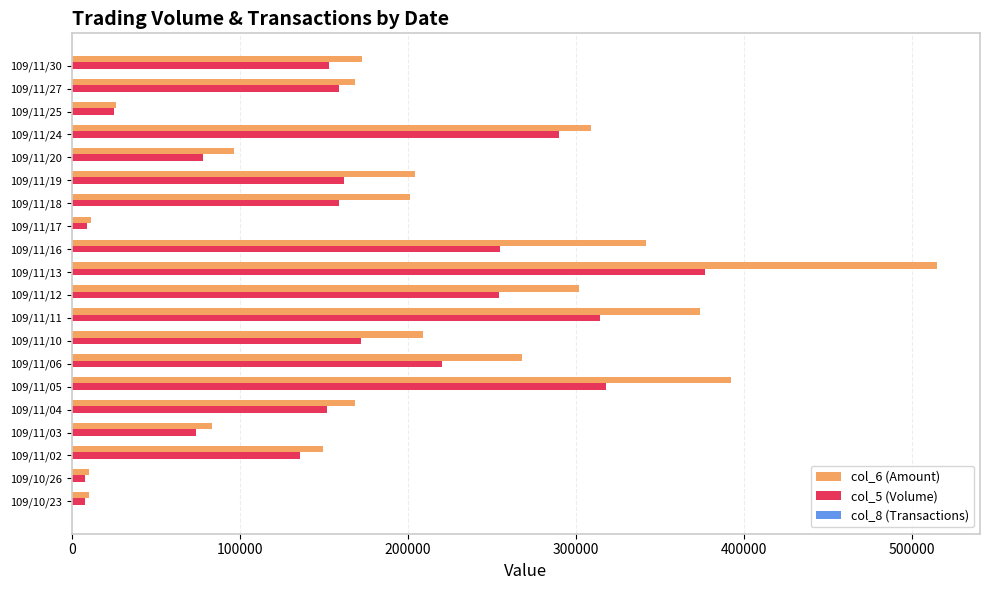

What is the greatest value displayed?

514600